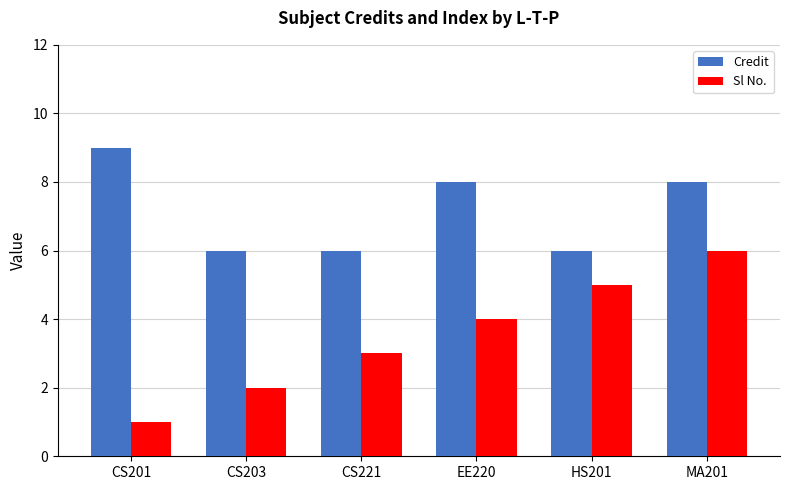

At EE220, list the series in order from smallest to largest.

Sl No., Credit